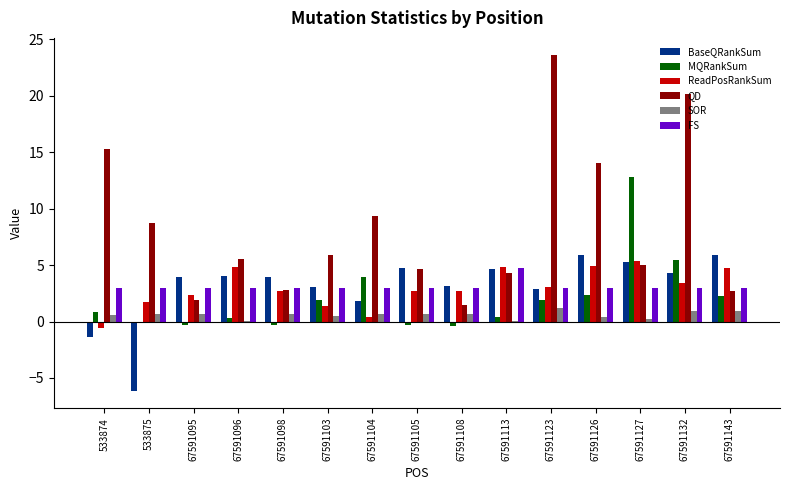

At which label does MQRankSum reach its peak?

67591127